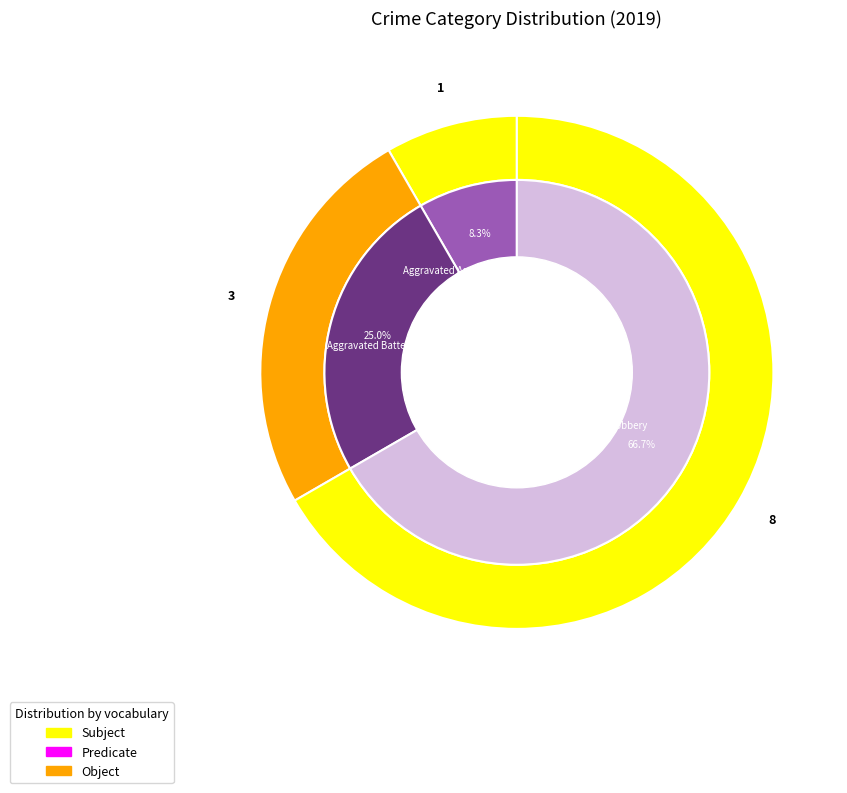

Is there any slice that represents more than half of the pie?

No